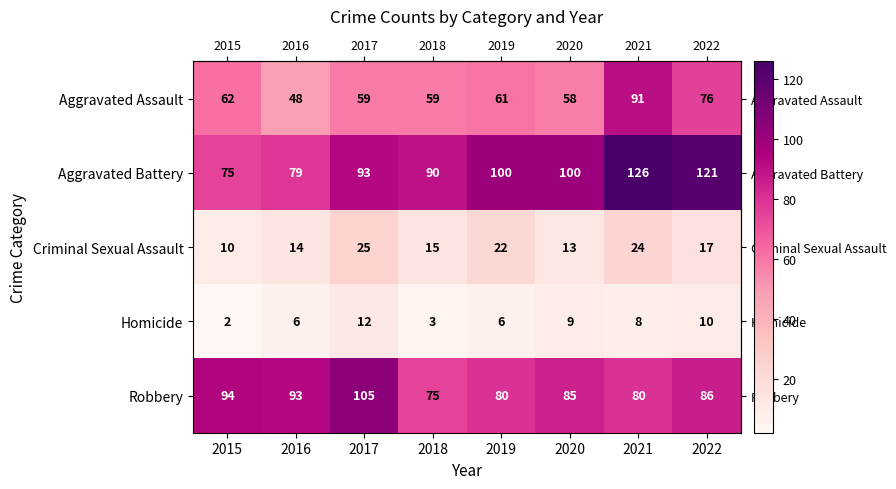

What is the average value of the Aggravated Battery series?

98